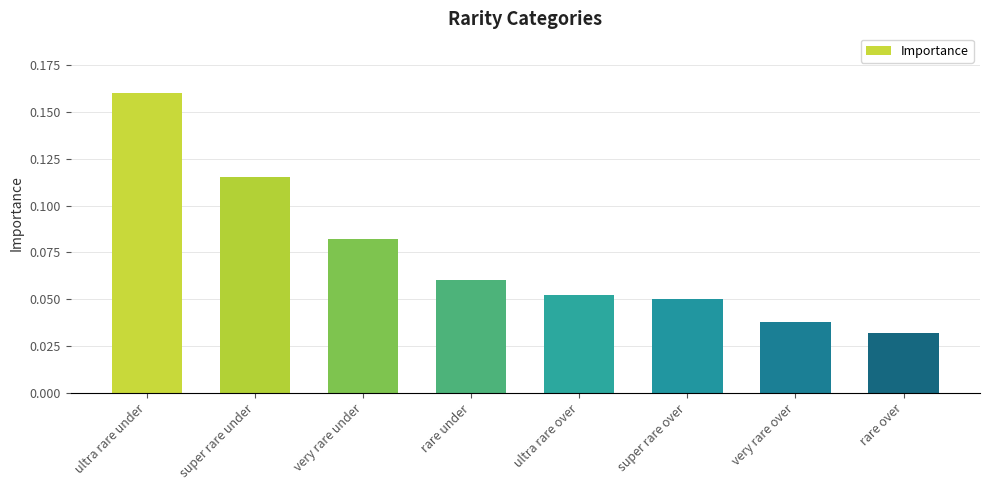

Rank the categories by value from highest to lowest.

ultra rare under, super rare under, very rare under, rare under, ultra rare over, super rare over, very rare over, rare over